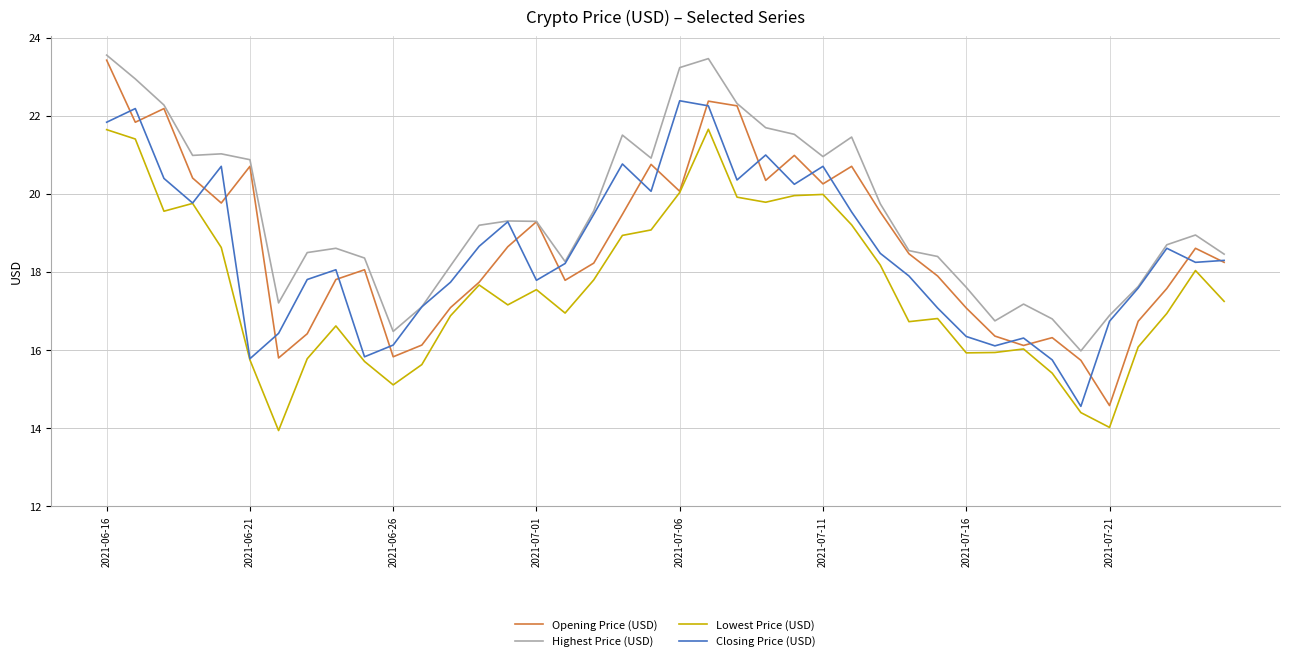

True or false: Highest Price (USD) and Lowest Price (USD) intersect in this chart.

False